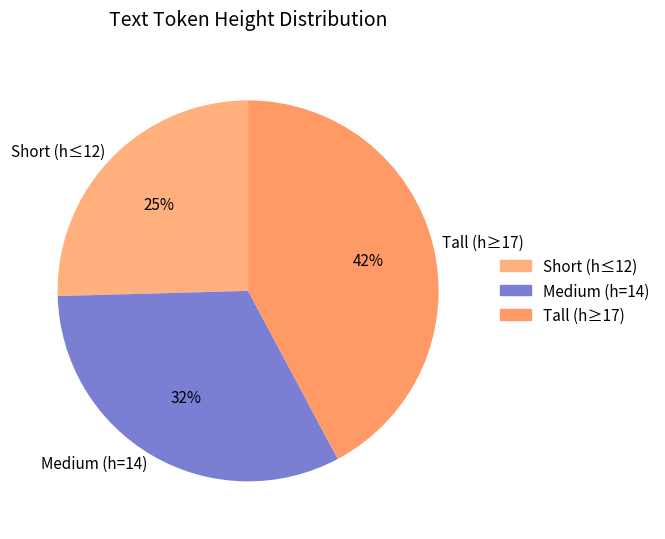

Which slice is the largest?

Tall (h≥17)